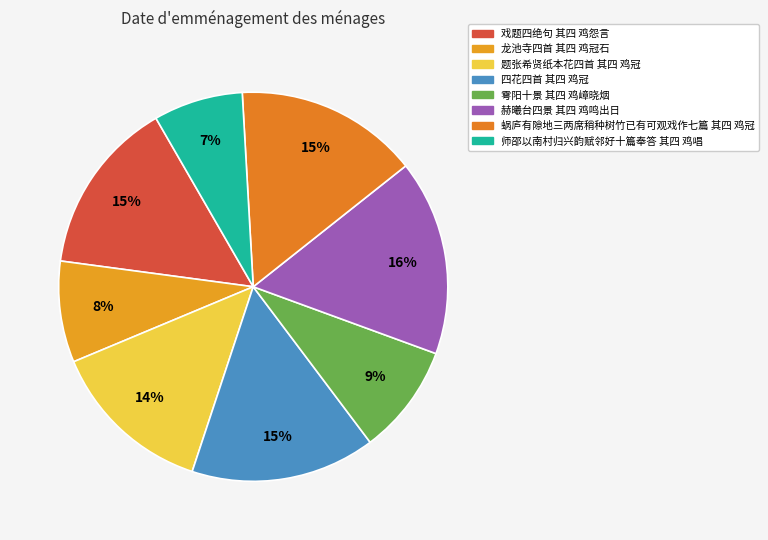

Count the number of slices in the pie.

8